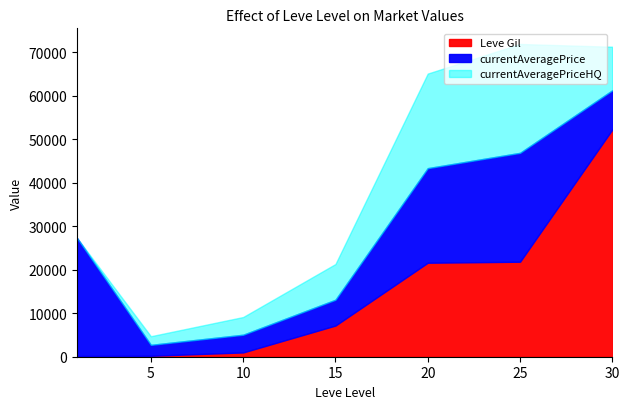

The value of LevePriceHQ at 15 is 8203. True or false?

True